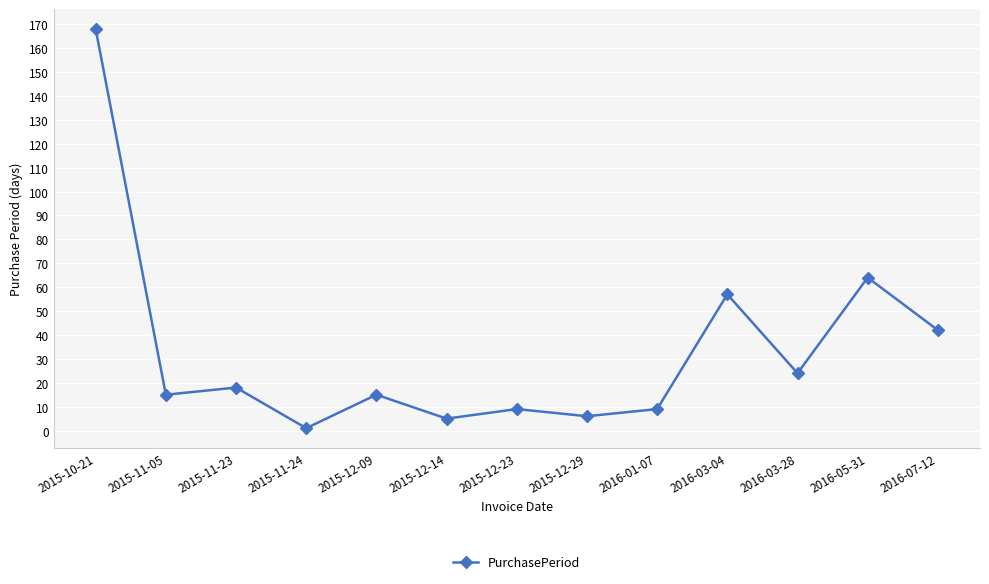

What position from the right is 2015-11-05?

12